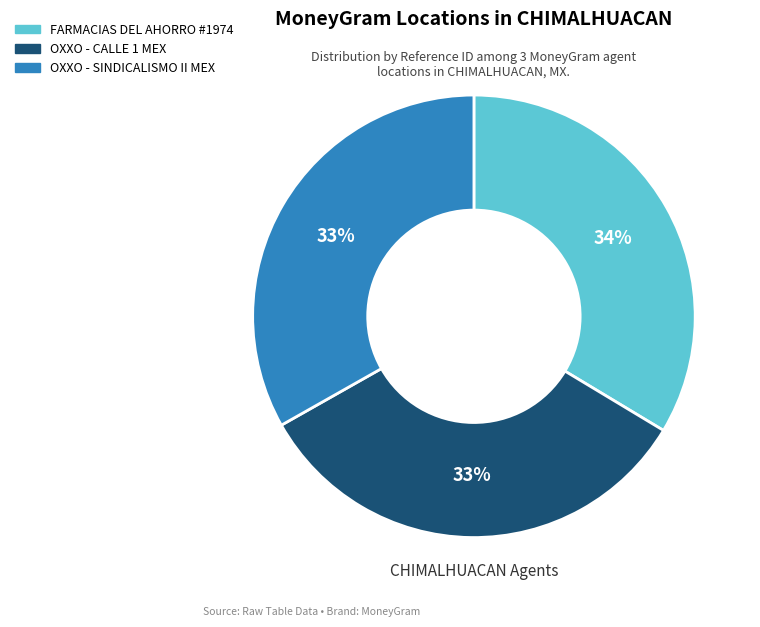

To the nearest percent, what is the average slice percentage?

33%